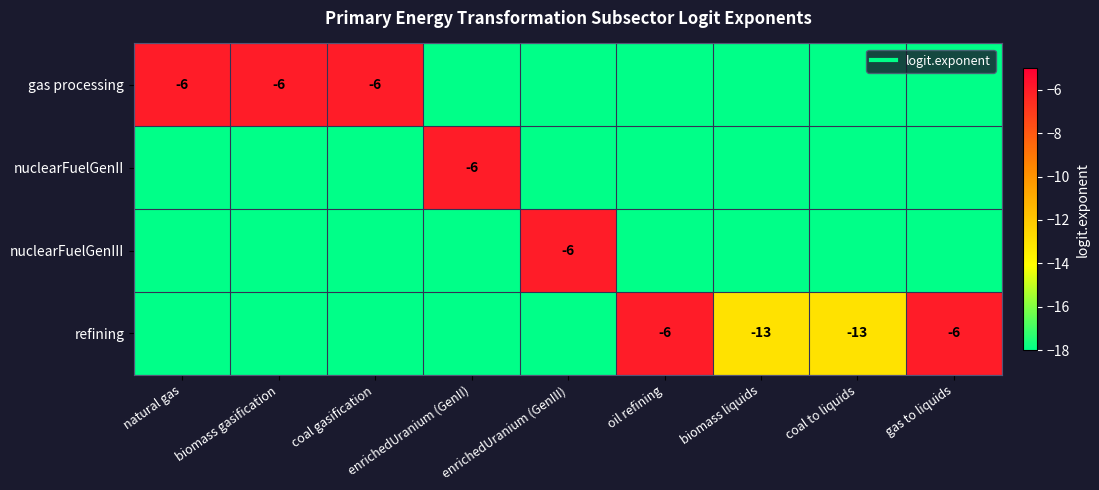

At which category is the sum across all series the highest?

natural gas